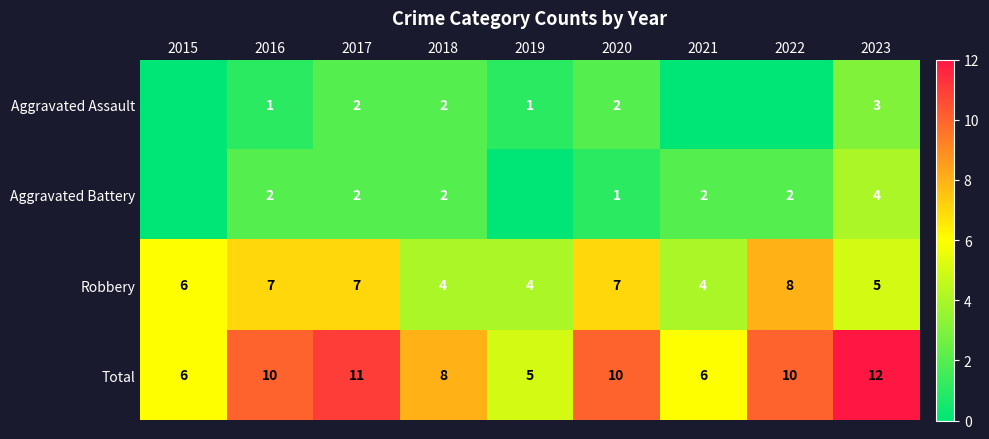

Is the value of Total at 2015 greater than the value of Aggravated Battery at 2021?

Yes